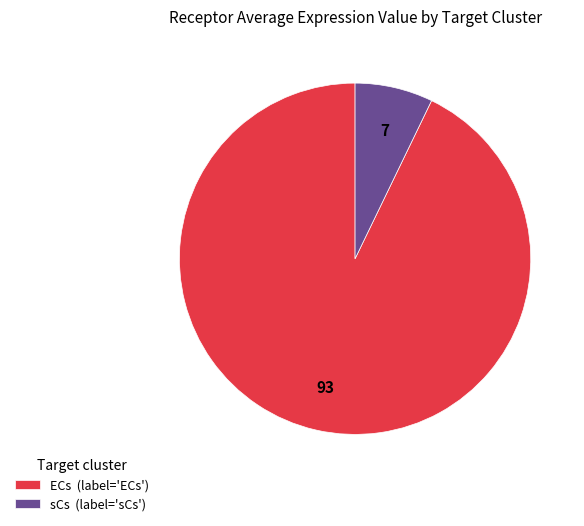

Which category has the smallest portion of the pie?

sCs